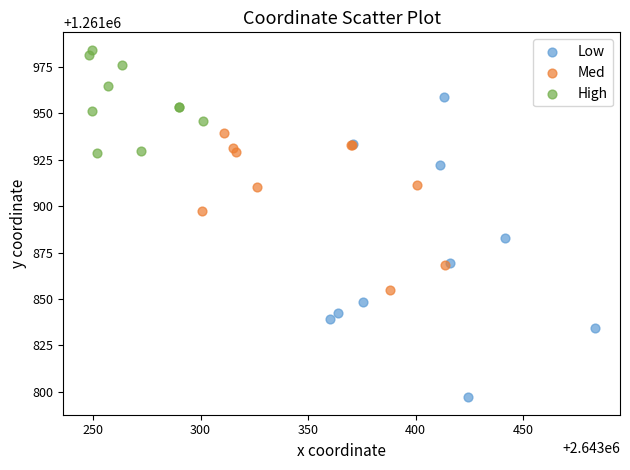

Which series has the widest spread of Y values?

Low